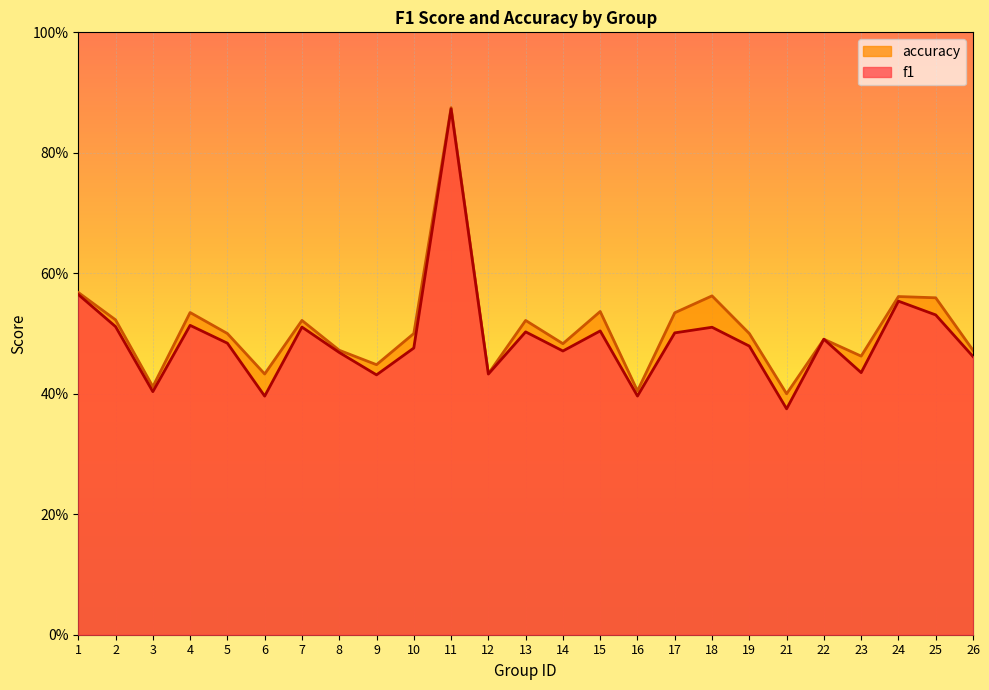

Is the value of f1 at 2 greater than the value of accuracy at 11?

No